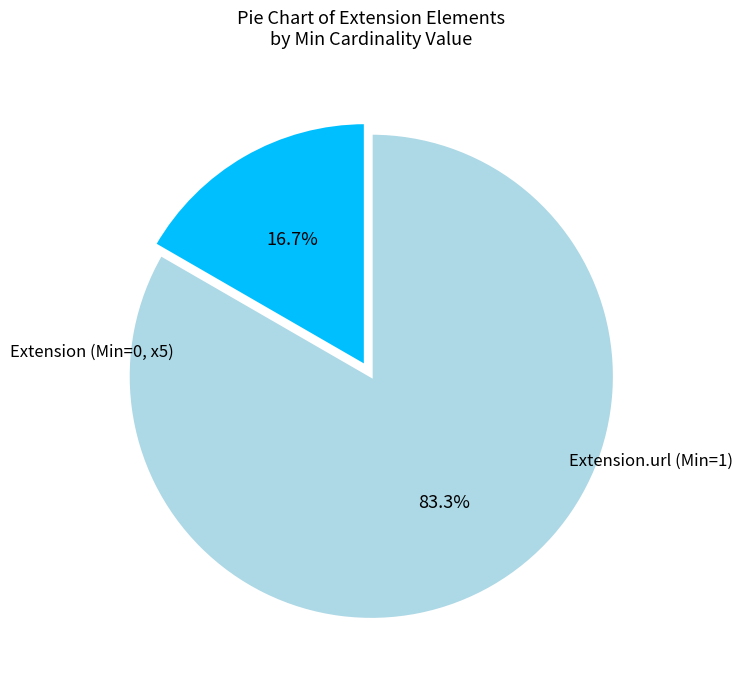

Which slice is the smallest?

Extension